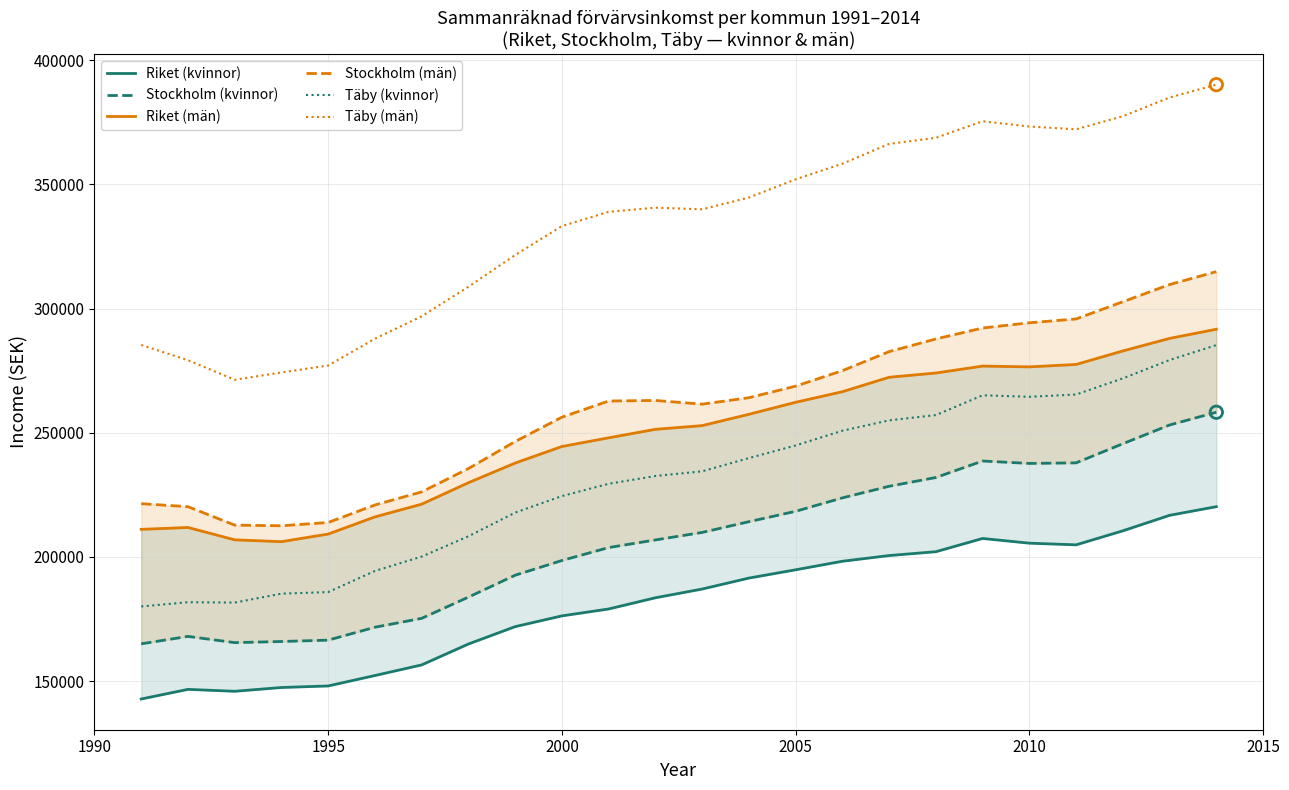

What are all the series names shown in the legend?

Riket (kvinnor), Stockholm (kvinnor), Riket (män), Stockholm (män), Täby (kvinnor), Täby (män)